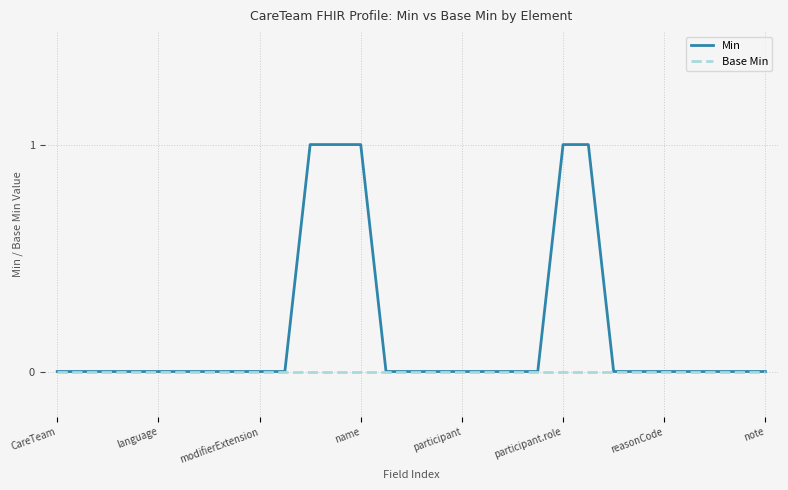

Which series has the largest total across all categories?

Min